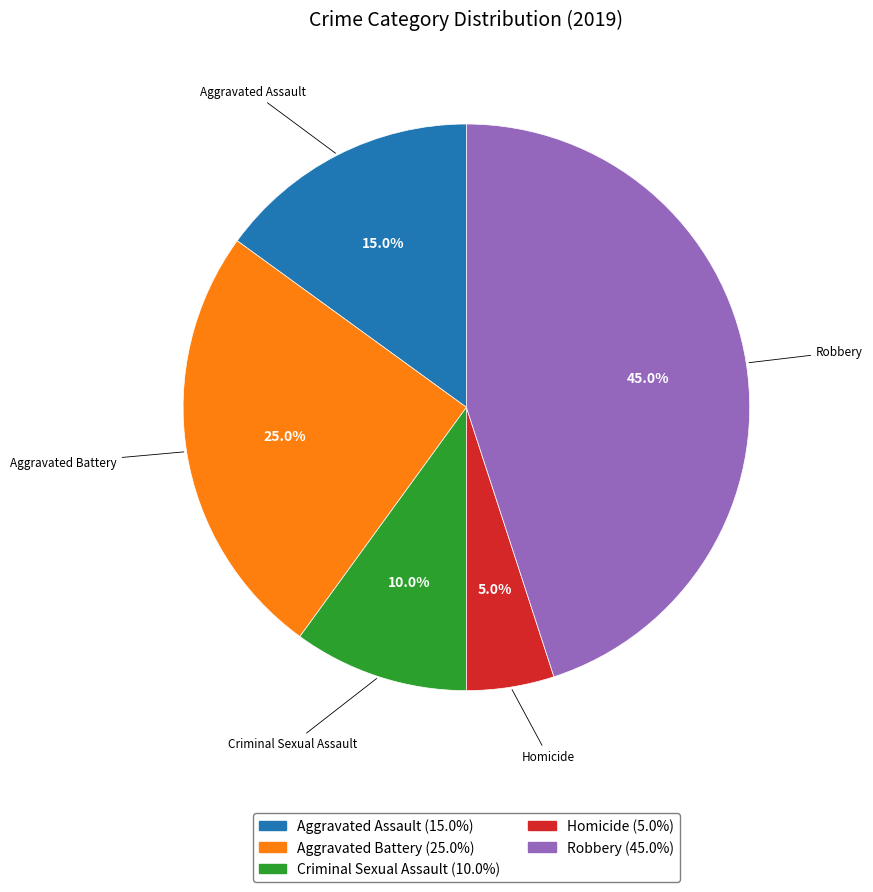

True or false: Aggravated Assault accounts for 25% of the total.

False